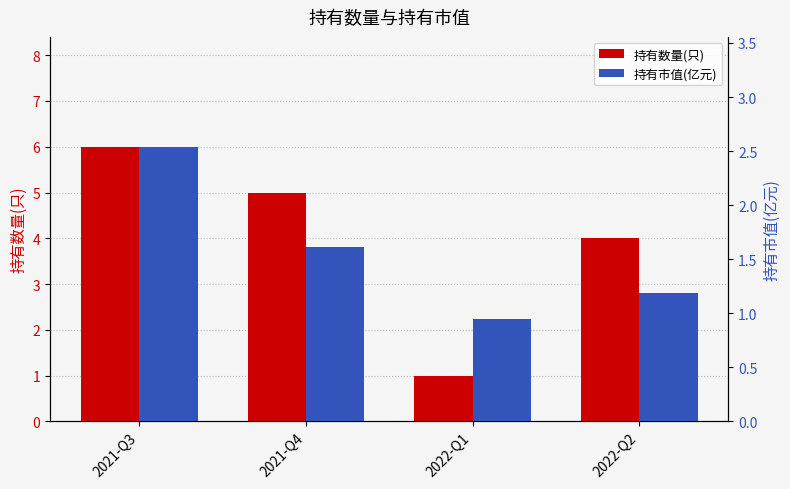

Is it true that 持有市值(亿元) equals 2.5 at 2021-Q3?

True